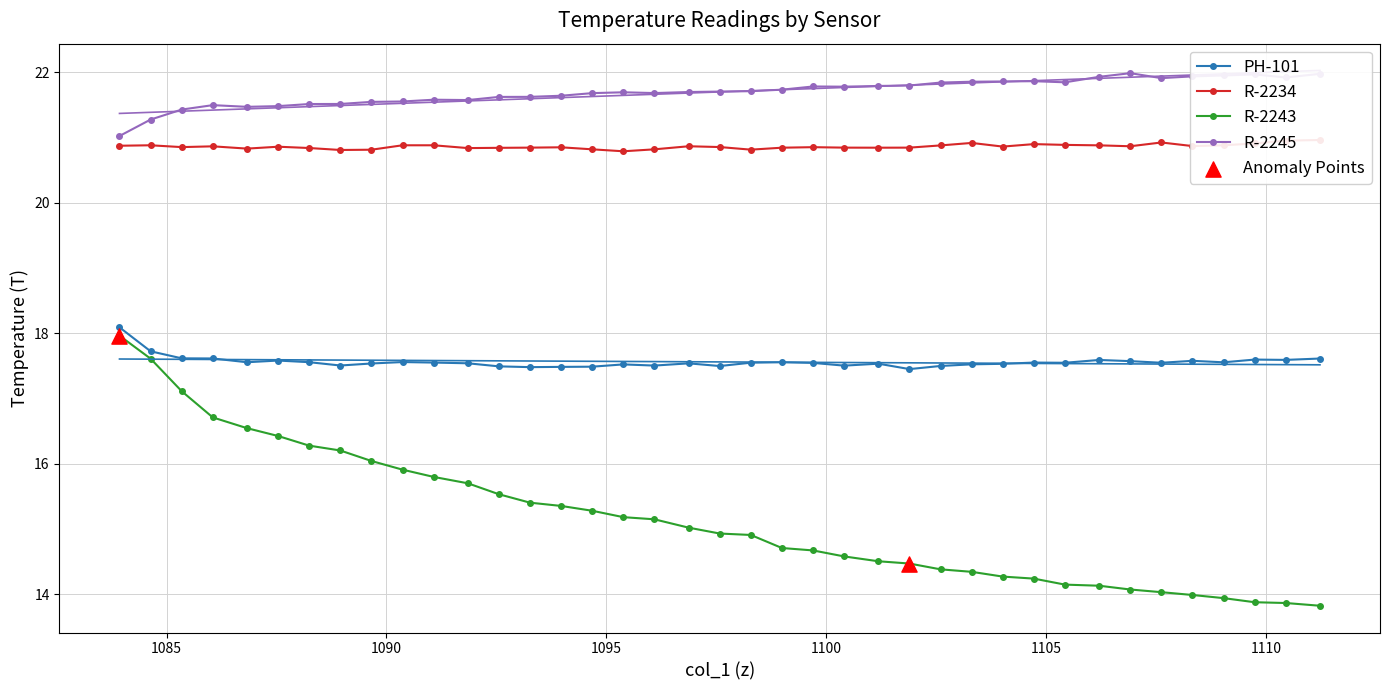

True or false: R-2245 has more than 1 points higher than both neighbors.

True